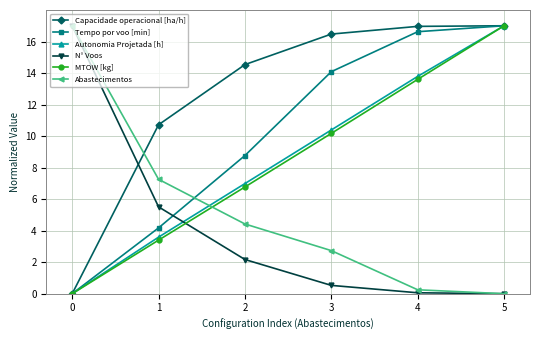

What is the value of the Autonomia Projetada [h] point at the 4th from the left?

10.4